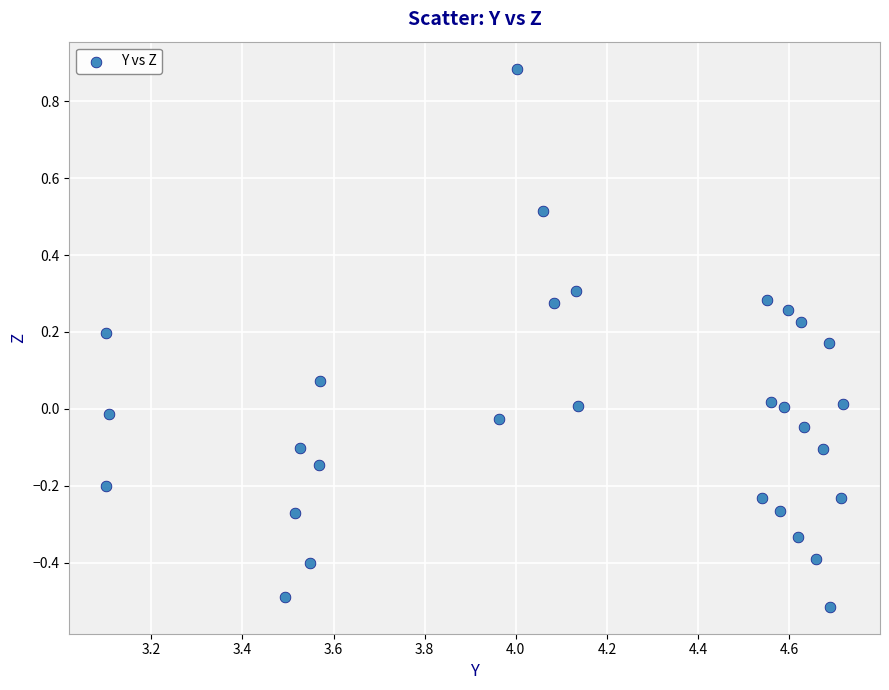

What is the range of X values (max minus min)?

1.6